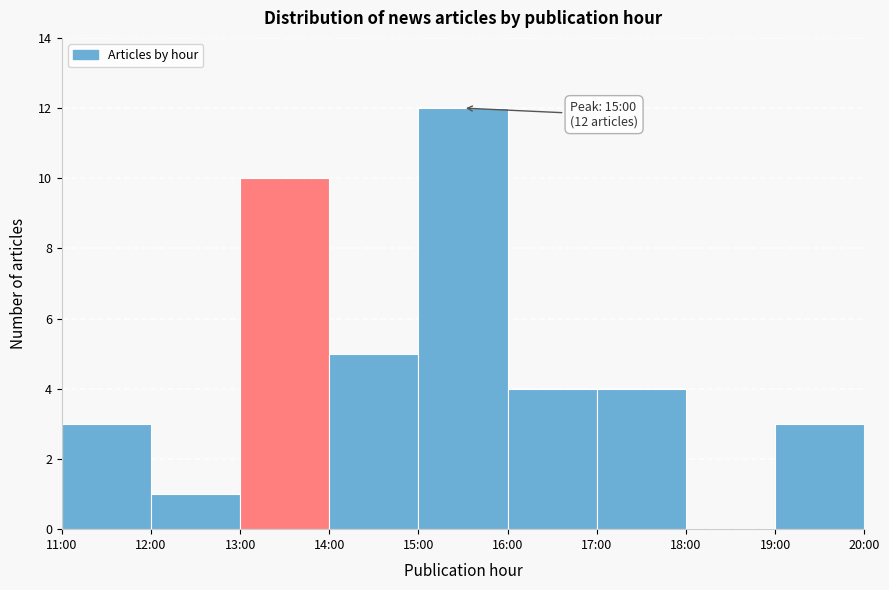

Reading left to right, list all the values displayed in this chart.

11:00=3	12:00=1	13:00=10	14:00=5	15:00=12	16:00=4	17:00=4	18:00=0	19:00=3